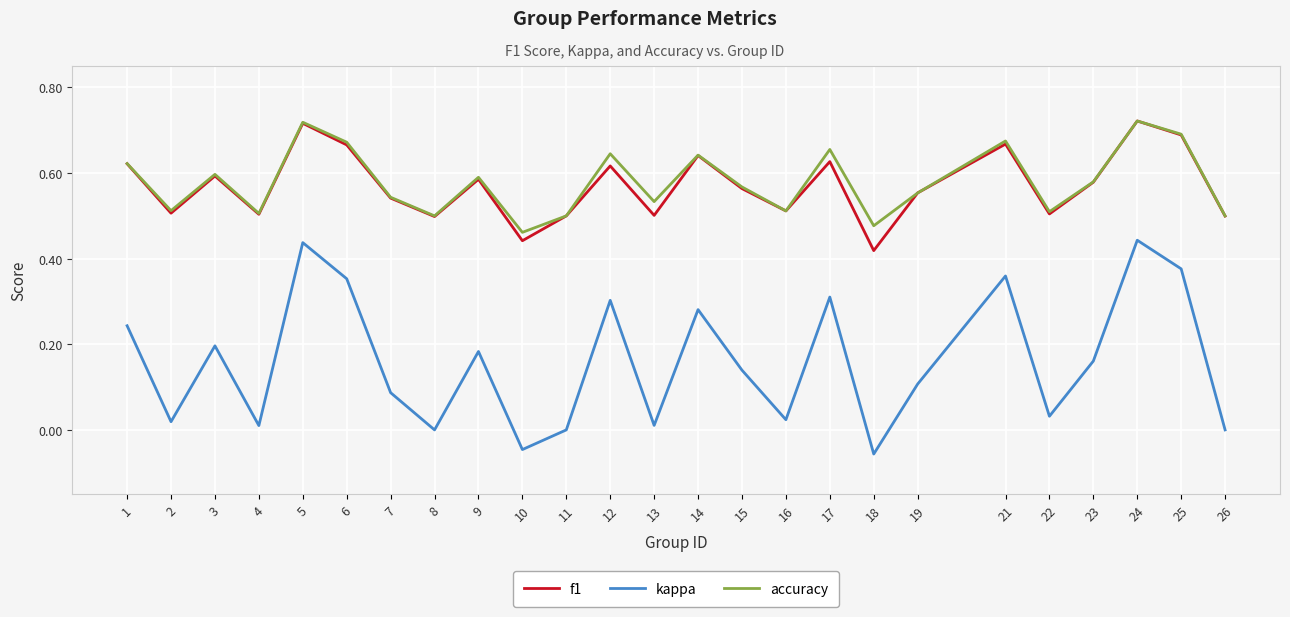

True or false: accuracy and kappa intersect in this chart.

False